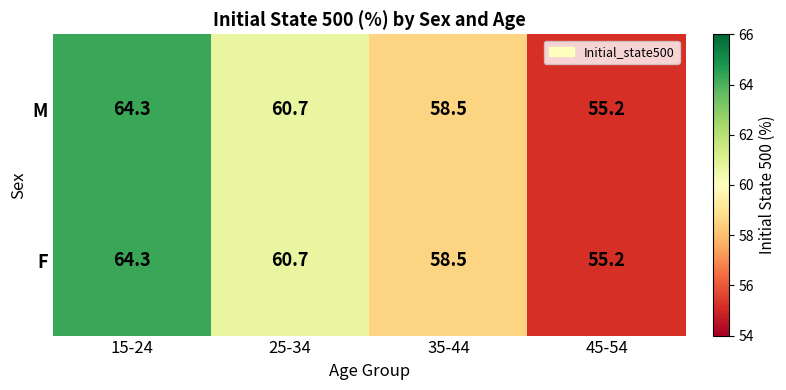

True or false: M has a value of 28.9 at 25-34.

False